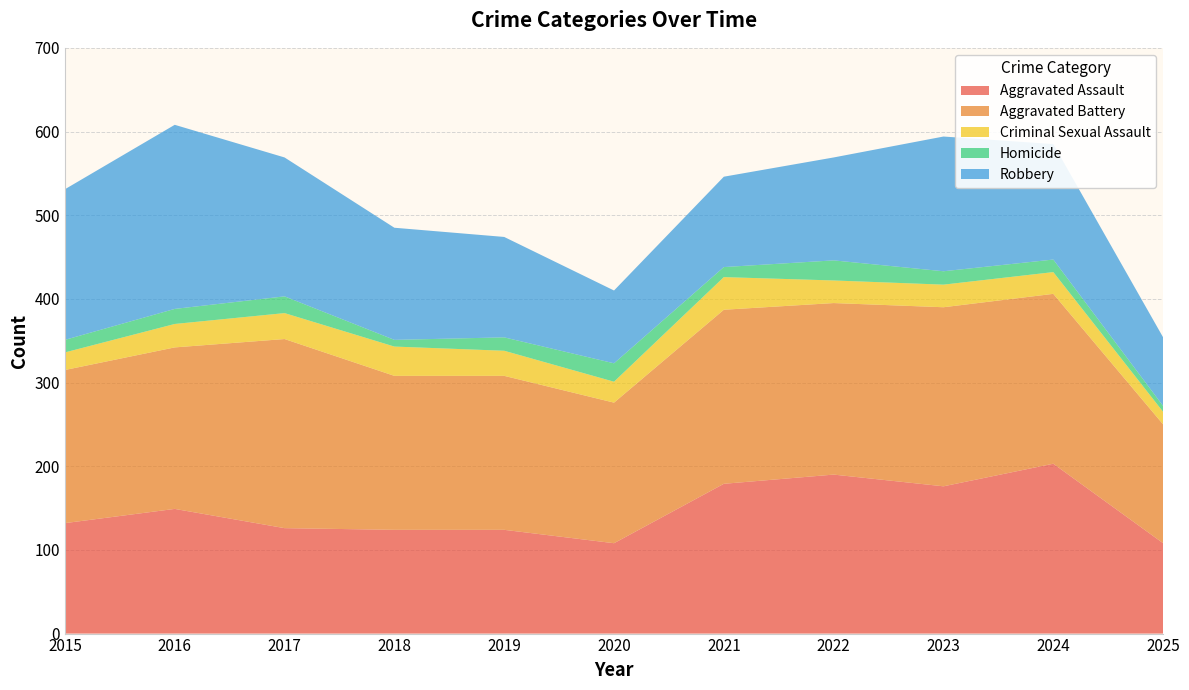

Reading right to left, transcribe all the data shown in this chart.

Aggravated Assault: 108	203	176	190	179	108	124	124	126	149	132
Aggravated Battery: 142	203	214	205	208	168	184	184	226	193	183
Criminal Sexual Assault: 15	26	27	27	39	25	30	35	31	28	21
Homicide: 7	15	16	24	12	22	16	8	20	18	15
Robbery: 82	138	161	123	108	87	120	134	166	220	180